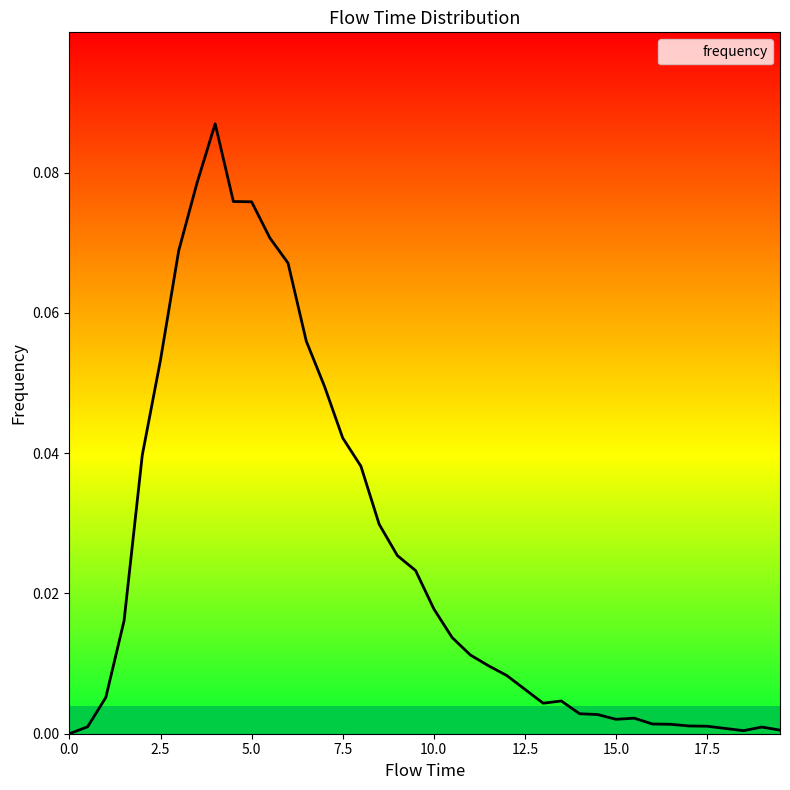

How many positive values are there?

39